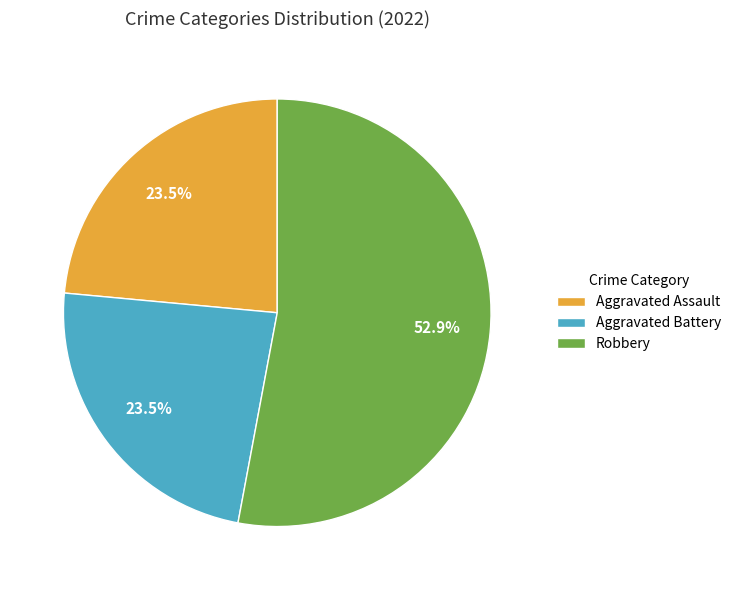

To the nearest percent, what is the combined percentage of Robbery and Aggravated Assault?

76%